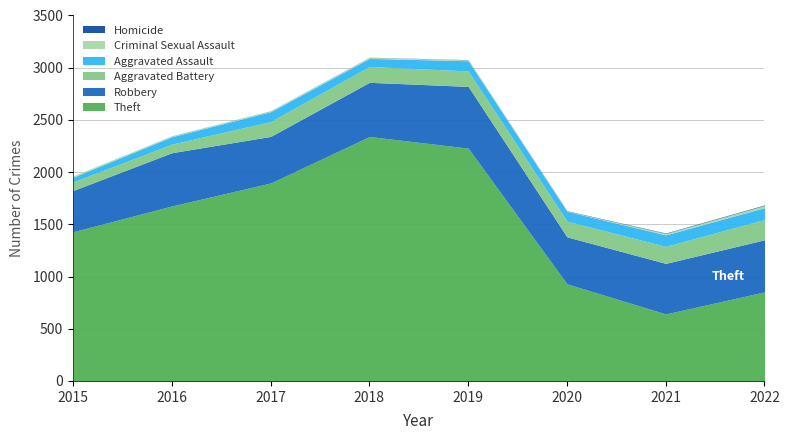

What are all the series names shown in the legend?

Theft, Robbery, Aggravated Battery, Aggravated Assault, Criminal Sexual Assault, Homicide